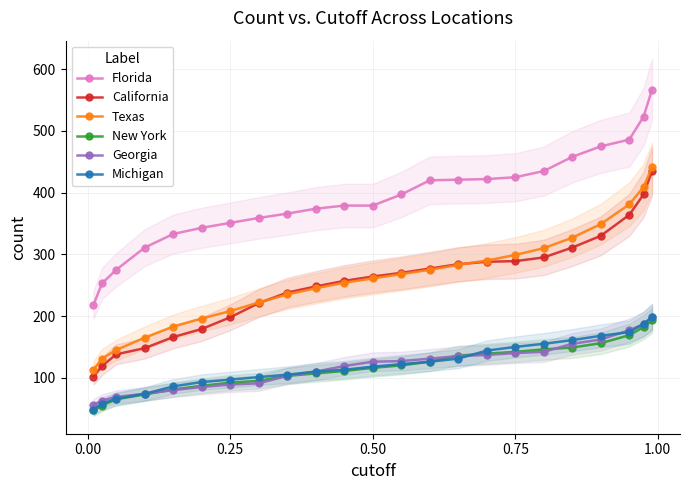

True or false: Florida and Michigan cross at least once.

False